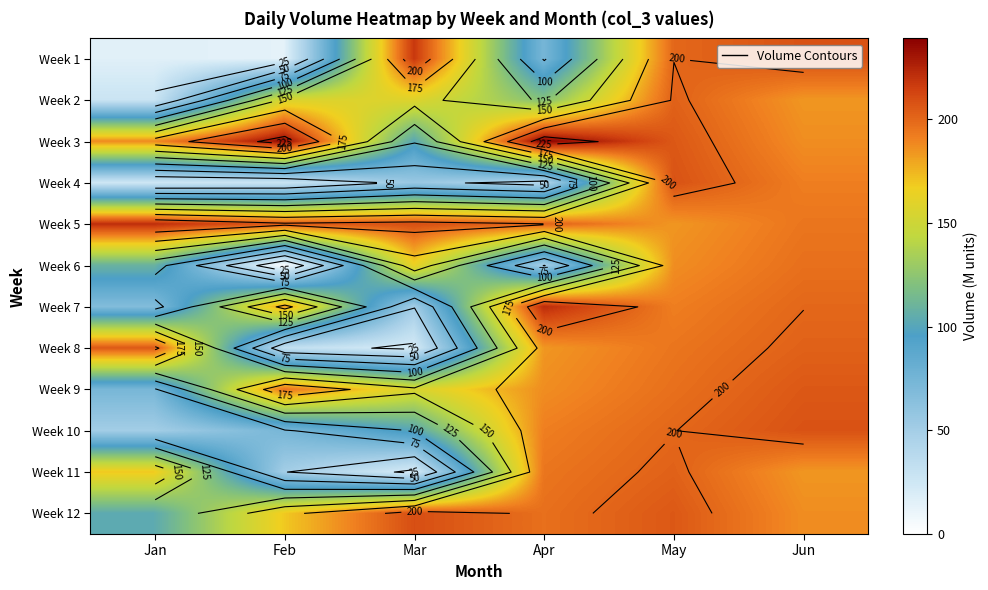

List the labels in order of Week 7 value, largest first.

Apr, Jun, May, Feb, Jan, Mar